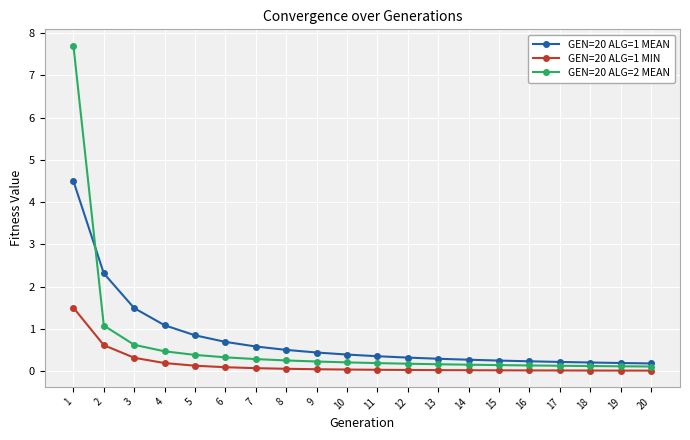

Is it true that GEN=20 ALG=2 MEAN equals 0.1 at 19?

True